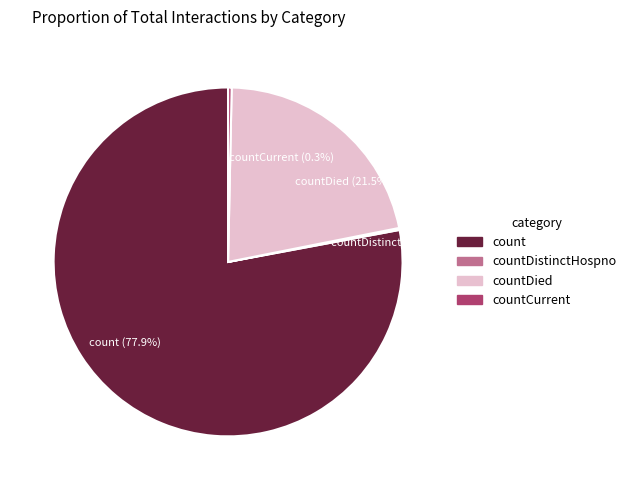

What percentage is NOT represented by countDied (21.5%)?

78.5%